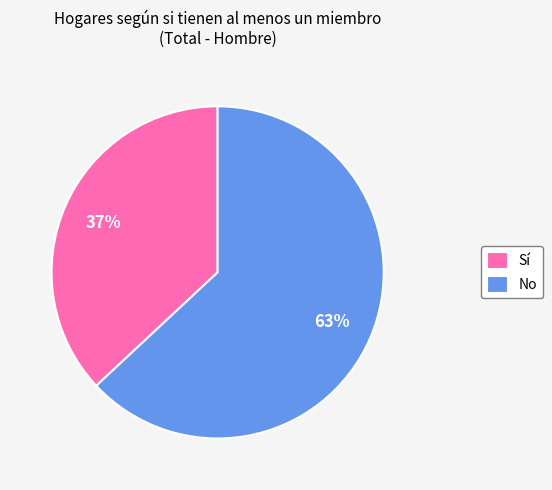

To the nearest percent, what portion does No represent?

63%